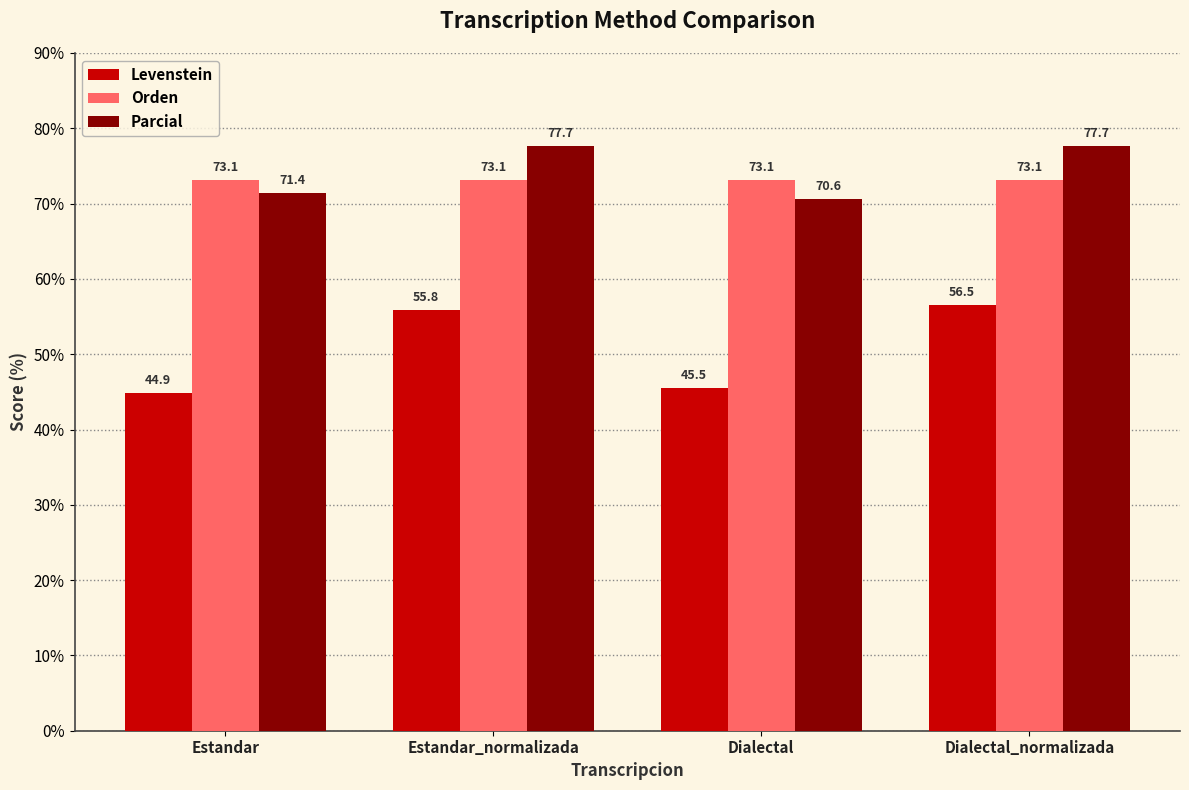

Where is Parcial nearest to the value 74?

Estandar